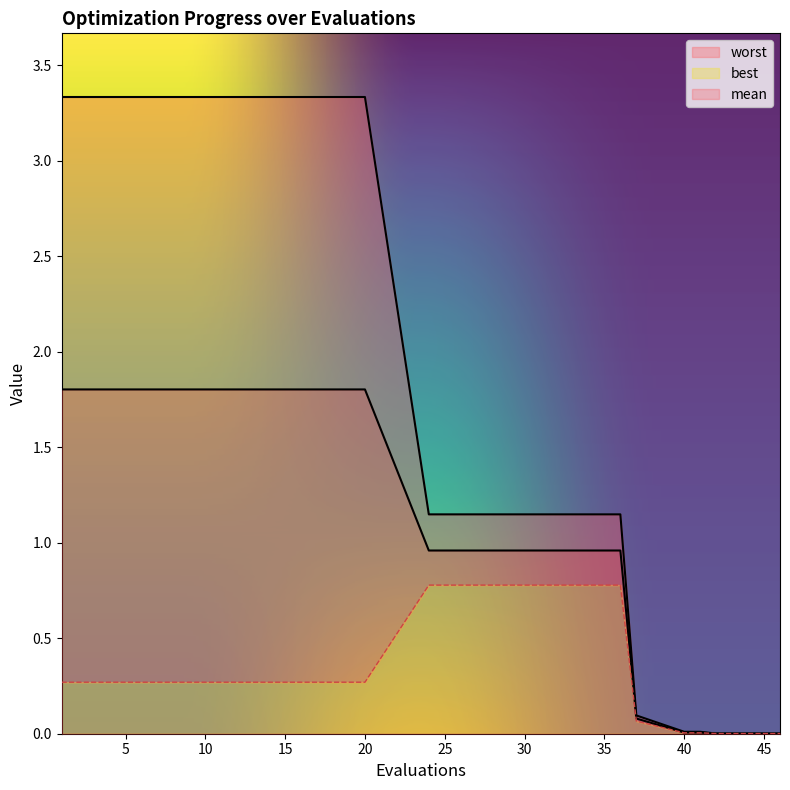

At which label does worst reach its minimum?

42